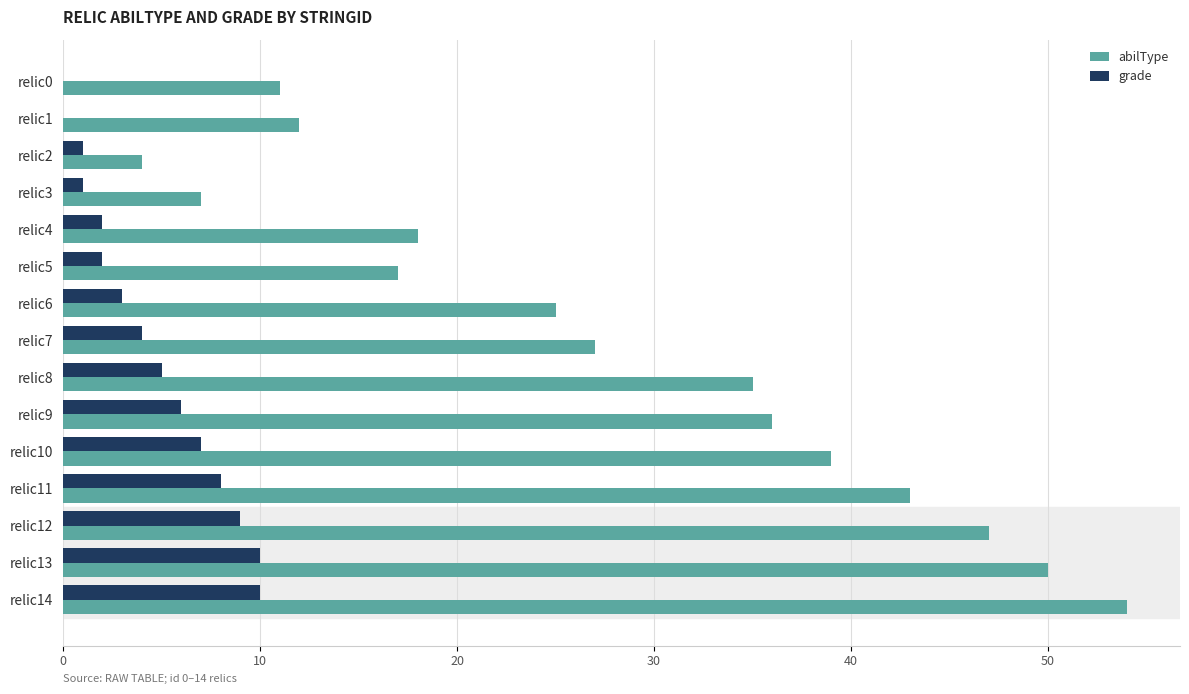

Where is abilType nearest to the value 29?

relic7